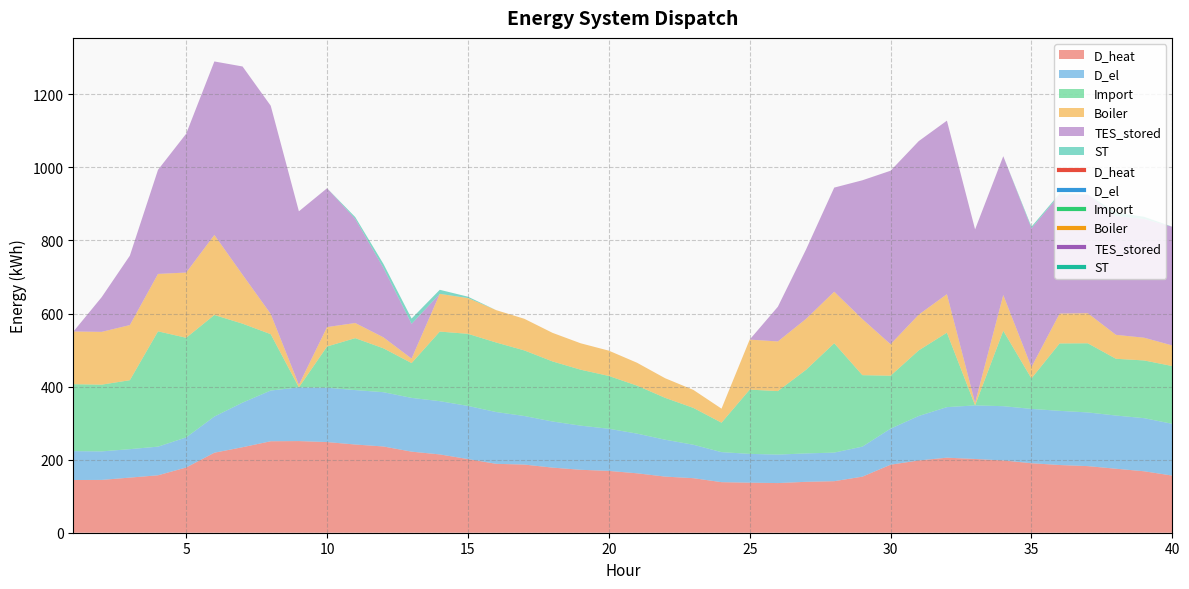

Reading left to right, transcribe all the data shown in this chart.

D_heat: 1=144.3	2=144.6	3=150.9	4=157.2	5=178.6	6=219.1	7=234.1	8=250.4	9=250.9	10=248.2	11=241.5	12=236.1	13=221.9	14=214.4	15=201.7	16=188.6	17=186.6	18=178.2	19=172.3	20=169.2	21=162.7	22=153.7	23=149.3	24=138.4	25=137.0	26=135.9	27=139.4	28=141.1	29=153.5	30=186.2	31=197.9	32=205.4	33=201.9	34=197.9	35=190.2	36=185.4	37=182.3	38=175.2	39=168.2	40=156.4
D_el: 1=79.0	2=78.1	3=77.9	4=78.4	5=82.4	6=99.0	7=122.1	8=138.8	9=147.1	10=148.9	11=149.0	12=148.6	13=147.2	14=145.8	15=145.5	16=141.8	17=133.0	18=126.3	19=120.8	20=115.4	21=108.7	22=101.0	23=91.6	24=82.2	25=78.9	26=78.0	27=77.8	28=78.3	29=82.2	30=98.7	31=121.7	32=138.4	33=146.7	34=148.5	35=148.7	36=148.3	37=147.0	38=145.6	39=145.4	40=141.7
Import: 1=183.3	2=182.7	3=188.8	4=315.6	5=272.8	6=278.1	7=216.2	8=154.3	9=0.0	10=112.8	11=142.2	12=120.1	13=95.3	14=190.5	15=197.4	16=190.4	17=179.6	18=164.5	19=153.2	20=144.6	21=131.3	22=114.6	23=100.9	24=80.6	25=175.9	26=173.9	27=228.9	28=299.4	29=195.7	30=144.9	31=179.6	32=203.8	33=0.0	34=206.4	35=83.4	36=184.6	37=189.3	38=155.4	39=158.0	40=158.1
Boiler: 1=144.3	2=144.6	3=150.9	4=157.2	5=178.6	6=219.1	7=134.1	8=55.4	9=7.0	10=53.2	11=41.4	12=30.1	13=12.4	14=103.2	15=97.9	16=88.6	17=86.6	18=78.2	19=72.3	20=69.2	21=62.7	22=53.6	23=49.3	24=38.4	25=137.0	26=135.9	27=139.4	28=141.1	29=153.5	30=86.2	31=97.9	32=105.4	33=6.9	34=97.9	35=31.1	36=81.8	37=82.3	38=65.6	39=62.3	40=56.4
TES_stored: 1=0.0	2=95.0	3=190.0	4=285.0	5=380.0	6=475.0	7=570.0	8=570.0	9=475.0	10=380.0	11=285.0	12=190.0	13=95.0	14=0.0	15=0.0	16=0.0	17=0.0	18=0.0	19=0.0	20=0.0	21=0.0	22=0.0	23=0.0	24=0.0	25=0.0	26=95.0	27=190.0	28=285.0	29=380.0	30=475.0	31=475.0	32=475.0	33=475.0	34=380.0	35=380.0	36=325.0	37=325.0	38=325.0	39=325.0	40=325.0
ST: 1=0.0	2=0.0	3=0.0	4=0.0	5=0.0	6=0.0	7=0.0	8=0.0	9=0.0	10=0.0	11=5.0	12=11.0	13=14.6	14=11.1	15=3.8	16=0.0	17=0.0	18=0.0	19=0.0	20=0.0	21=0.0	22=0.0	23=0.0	24=0.0	25=0.0	26=0.0	27=0.0	28=0.0	29=0.0	30=0.0	31=0.0	32=0.0	33=0.0	34=0.0	35=4.2	36=3.6	37=0.0	38=9.6	39=6.0	40=0.0